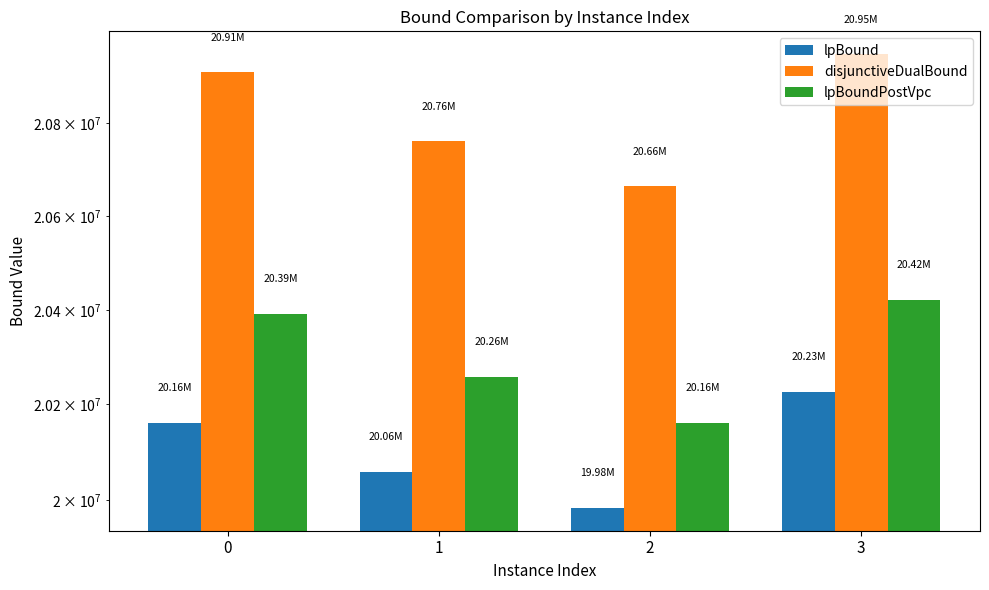

What is the minimum value for lpBoundPostVpc?

20161775.4